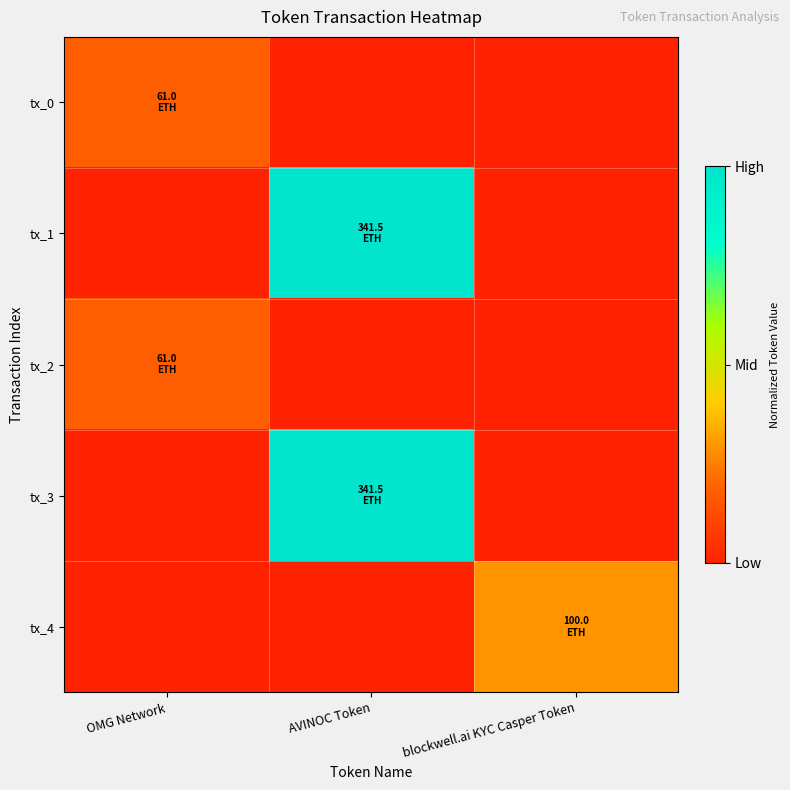

Reading right to left, transcribe all the data shown in this chart.

tx_0: blockwell.ai KYC Casper Token=0.0	AVINOC Token=0.0	OMG Network=0.2
tx_1: blockwell.ai KYC Casper Token=0.0	AVINOC Token=1.0	OMG Network=0.0
tx_2: blockwell.ai KYC Casper Token=0.0	AVINOC Token=0.0	OMG Network=0.2
tx_3: blockwell.ai KYC Casper Token=0.0	AVINOC Token=1.0	OMG Network=0.0
tx_4: blockwell.ai KYC Casper Token=0.3	AVINOC Token=0.0	OMG Network=0.0